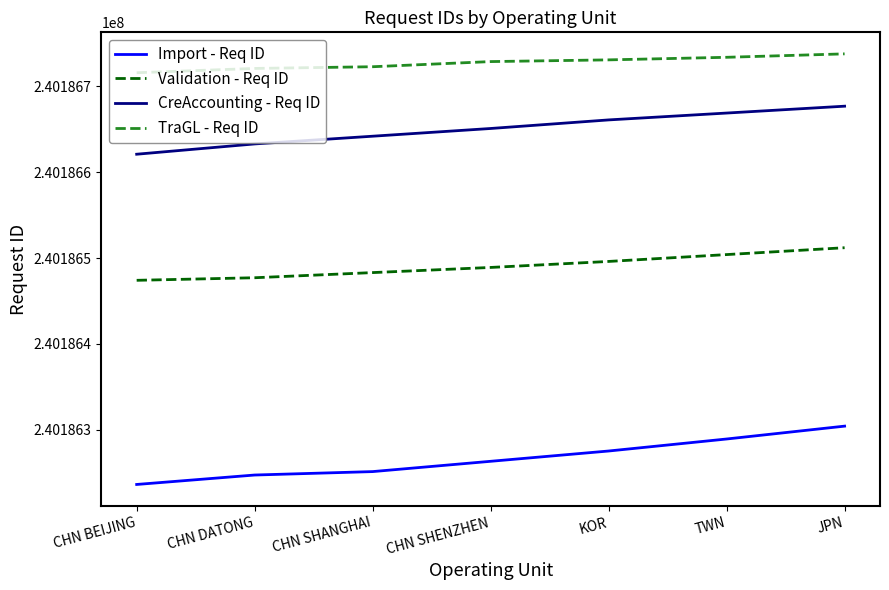

Read the TraGL - Req ID value at CHN BEIJING, to the nearest 10.

240186720